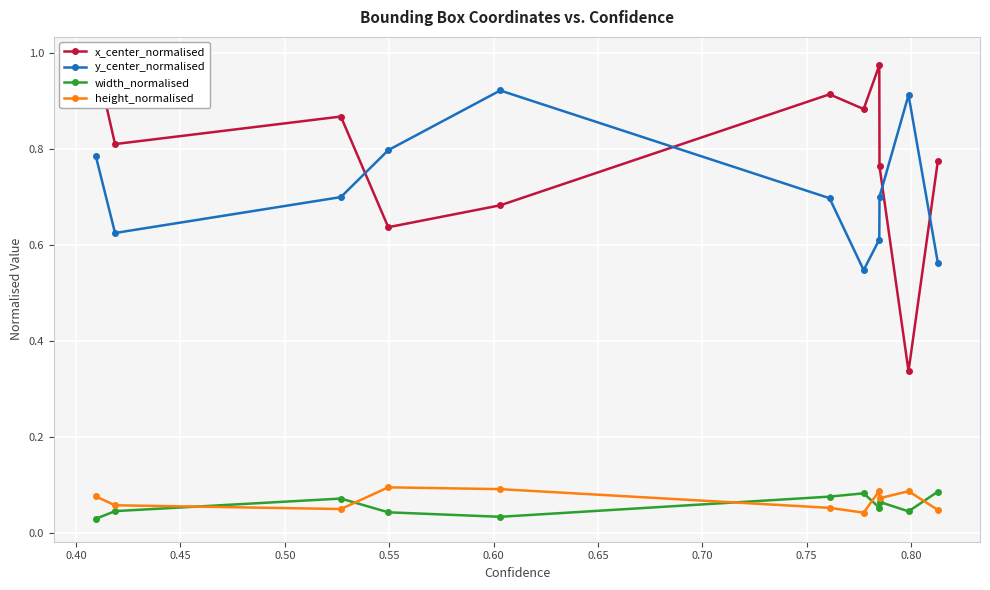

How many width_normalised values are between 0 and 1?

11